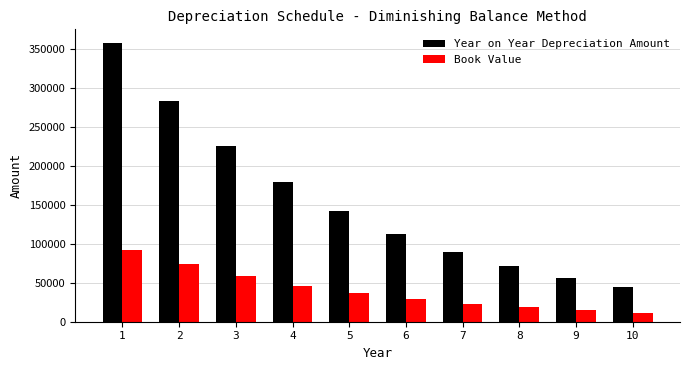

What is the difference between the highest and lowest values at 8?

52835.4